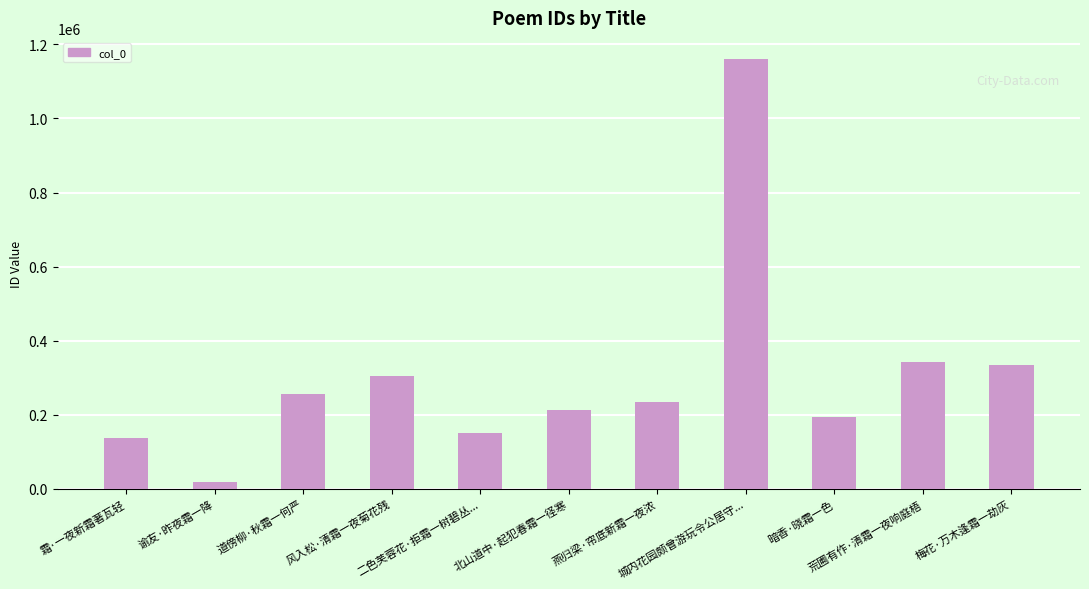

What is the maximum value shown in the chart?

1159510